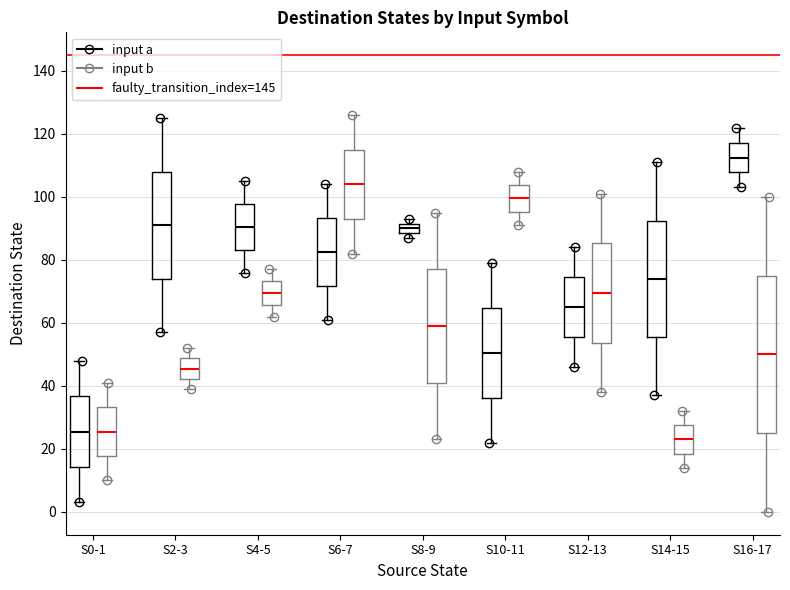

Reading left to right, transcribe this box plot: for each box, give where its median line is, the range the box spans, and where its two whiskers end, as read against the y-axis. The values are not printed on the chart, so give them approximately, as read against the axis.

S0-1 (input a): median 26, box 14 to 36, whiskers 4 to 48
S0-1 (input b): median 26, box 18 to 34, whiskers 10 to 42
S2-3 (input a): median 92, box 74 to 108, whiskers 58 to 126
S2-3 (input b): median 46, box 42 to 48, whiskers 40 to 52
S4-5 (input a): median 90, box 84 to 98, whiskers 76 to 106
S4-5 (input b): median 70, box 66 to 74, whiskers 62 to 78
S6-7 (input a): median 82, box 72 to 94, whiskers 62 to 104
S6-7 (input b): median 104, box 94 to 116, whiskers 82 to 126
S8-9 (input a): median 90, box 88 to 92, whiskers 88 (just below the box's lower edge) to 94
S8-9 (input b): median 60, box 42 to 78, whiskers 24 to 96
S10-11 (input a): median 50, box 36 to 64, whiskers 22 to 80
S10-11 (input b): median 100, box 96 to 104, whiskers 92 to 108
S12-13 (input a): median 66, box 56 to 74, whiskers 46 to 84
S12-13 (input b): median 70, box 54 to 86, whiskers 38 to 102
S14-15 (input a): median 74, box 56 to 92, whiskers 38 to 112
S14-15 (input b): median 24, box 18 to 28, whiskers 14 to 32
S16-17 (input a): median 112, box 108 to 118, whiskers 104 to 122
S16-17 (input b): median 50, box 26 to 76, whiskers 0 to 100